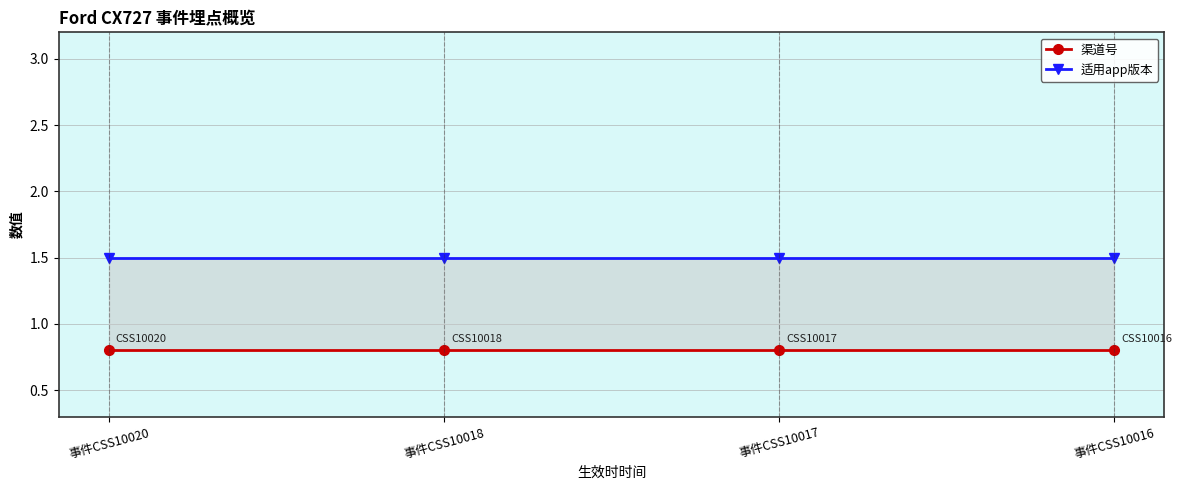

Rank the series by their maximum value, from lowest to highest.

渠道号, 适用app版本